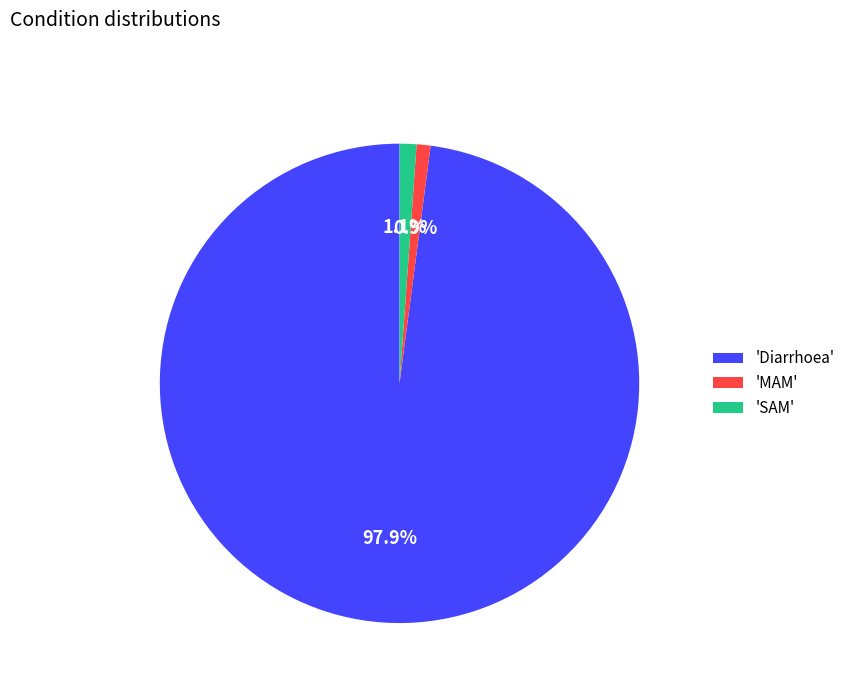

How many segments does this pie chart have?

3